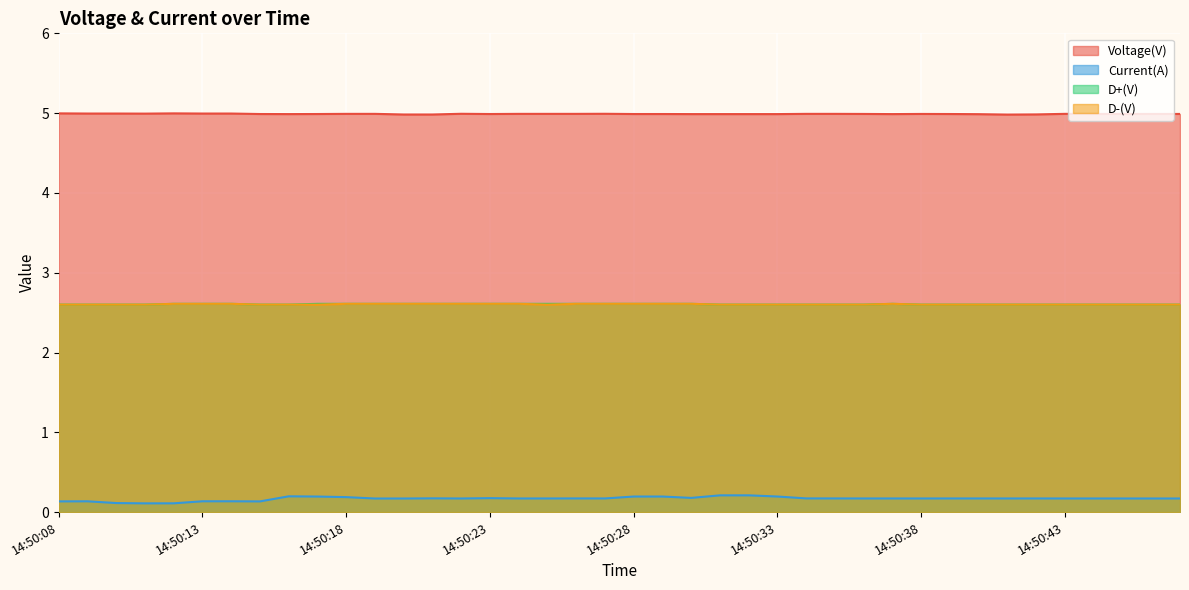

What is the minimum value for D+(V)?

2.6